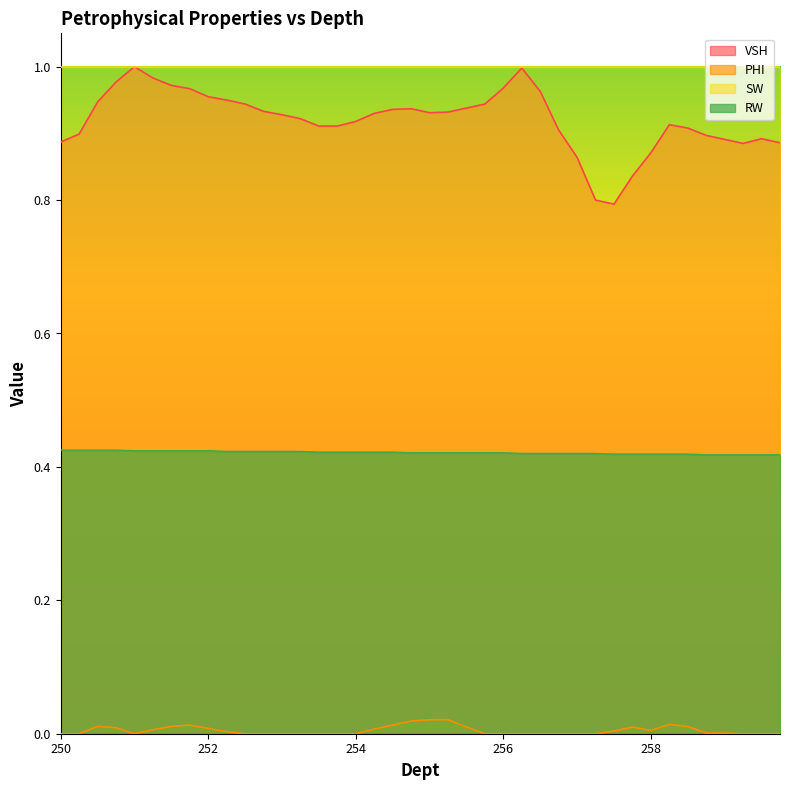

Rank the categories by RW value from lowest to highest.

258.75, 259.0, 259.25, 259.5, 259.75, 257.5, 257.75, 258.0, 258.25, 258.5, 256.25, 256.5, 256.75, 257.0, 257.25, 254.75, 255.0, 255.25, 255.5, 255.75, 256.0, 253.5, 253.75, 254.0, 254.25, 254.5, 252.25, 252.5, 252.75, 253.0, 253.25, 251.0, 251.25, 251.5, 251.75, 252.0, 250.0, 250.25, 250.5, 250.75